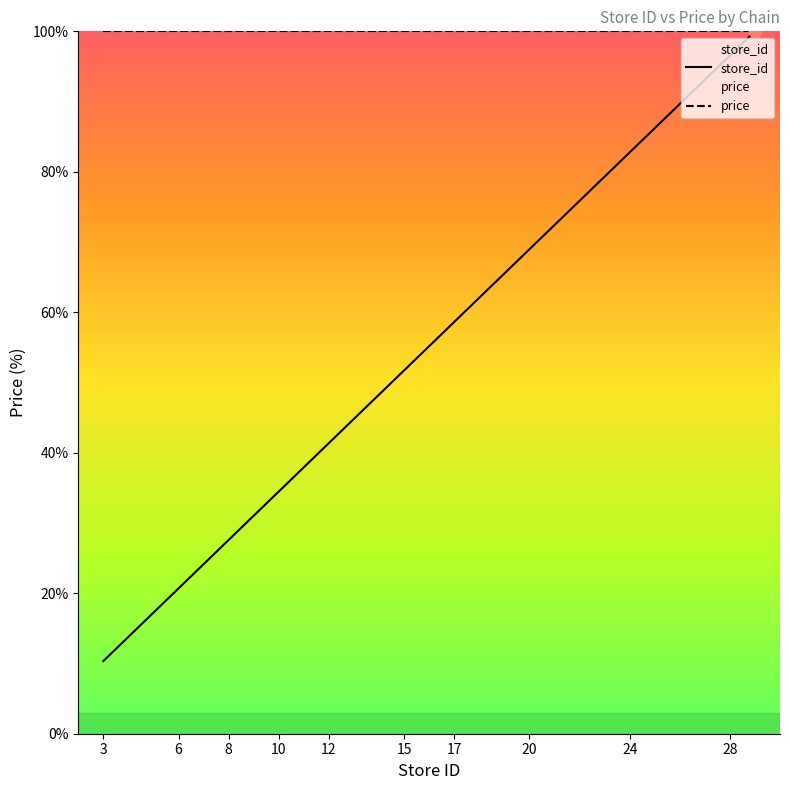

What is the change in value from 11 to 26?

+51.7